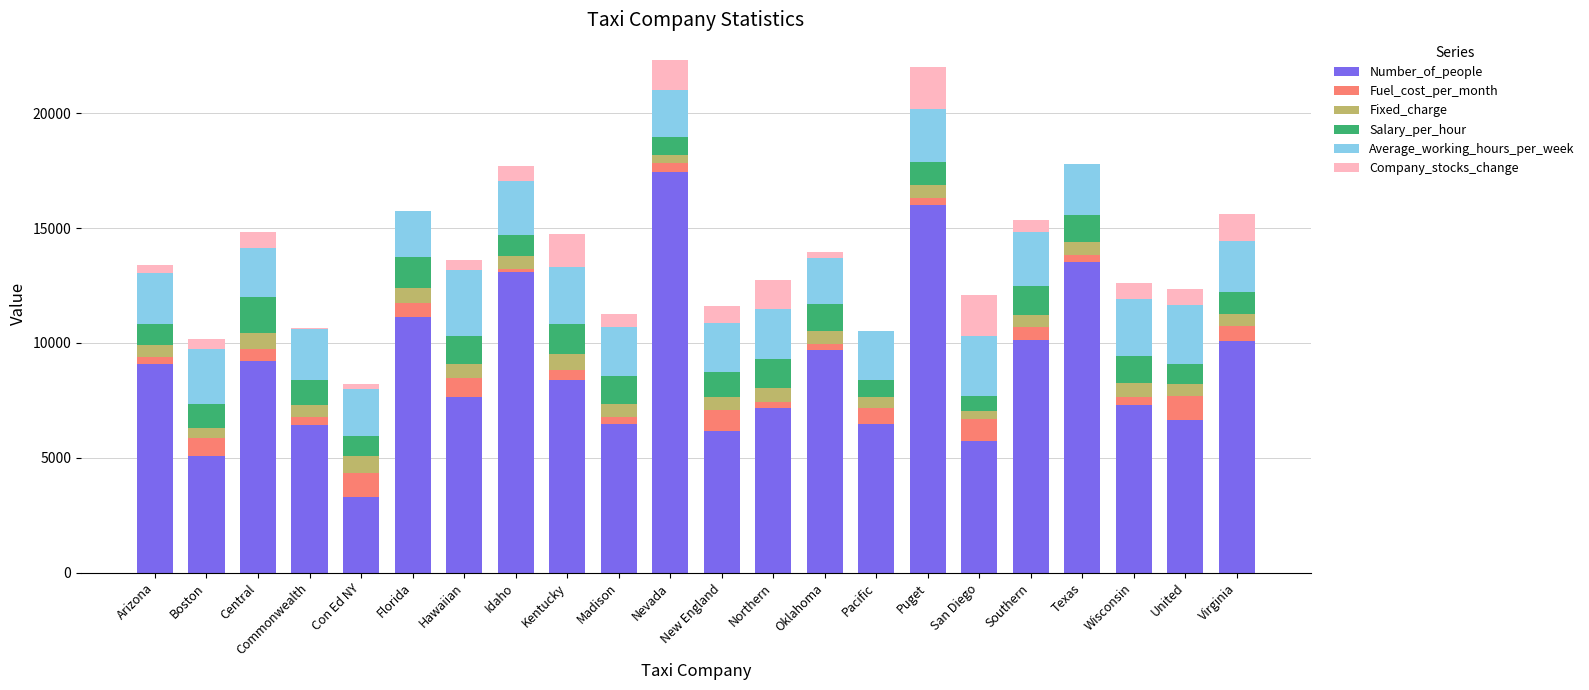

The value of Number_of_people at Northern is 3766.6. True or false?

False